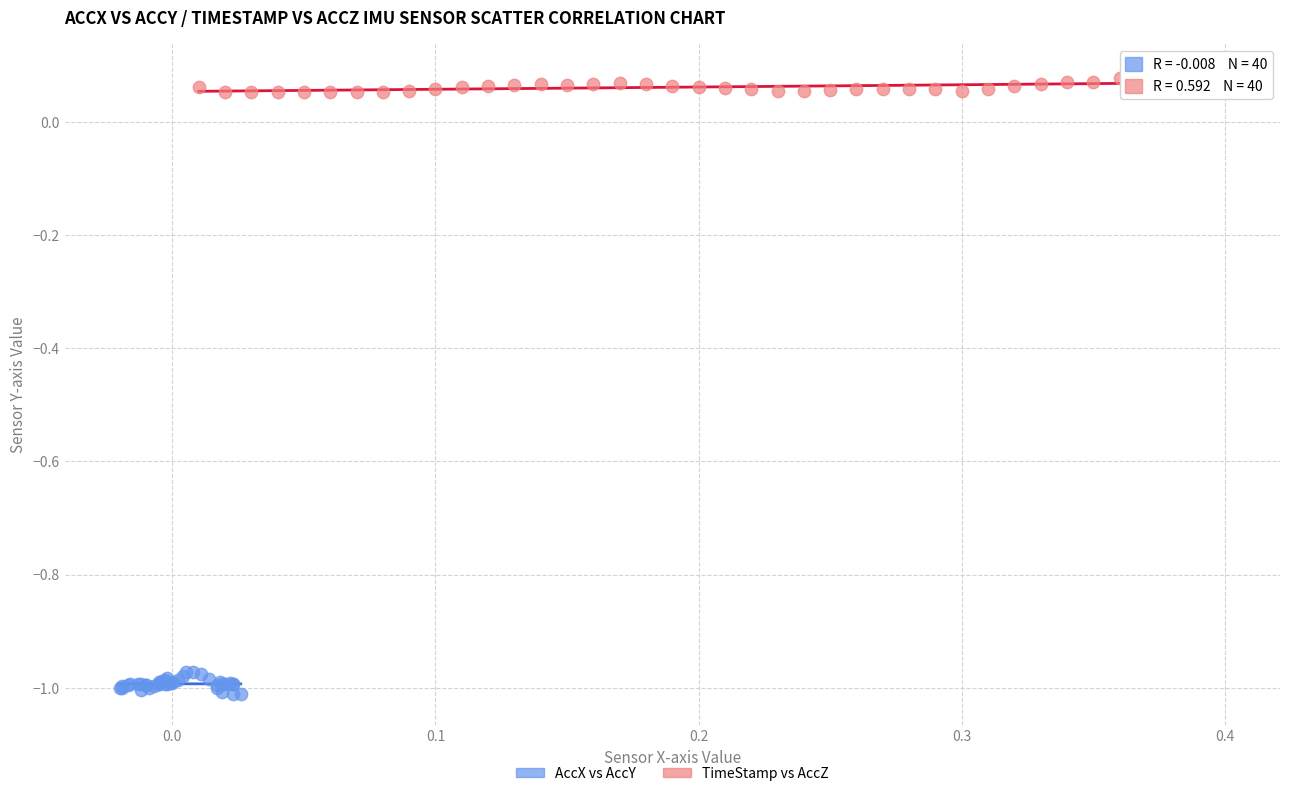

Which series contains the lowest Y value?

AccX vs AccY